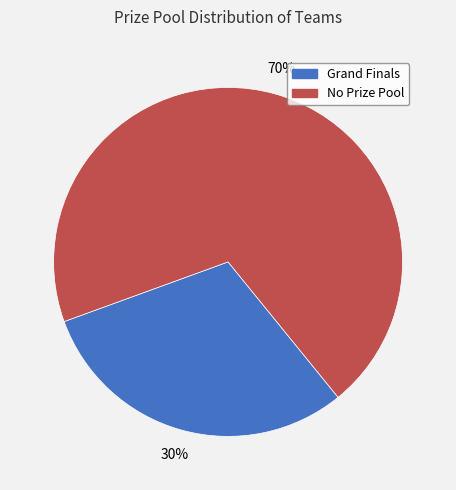

Is there any slice that represents more than half of the pie?

Yes